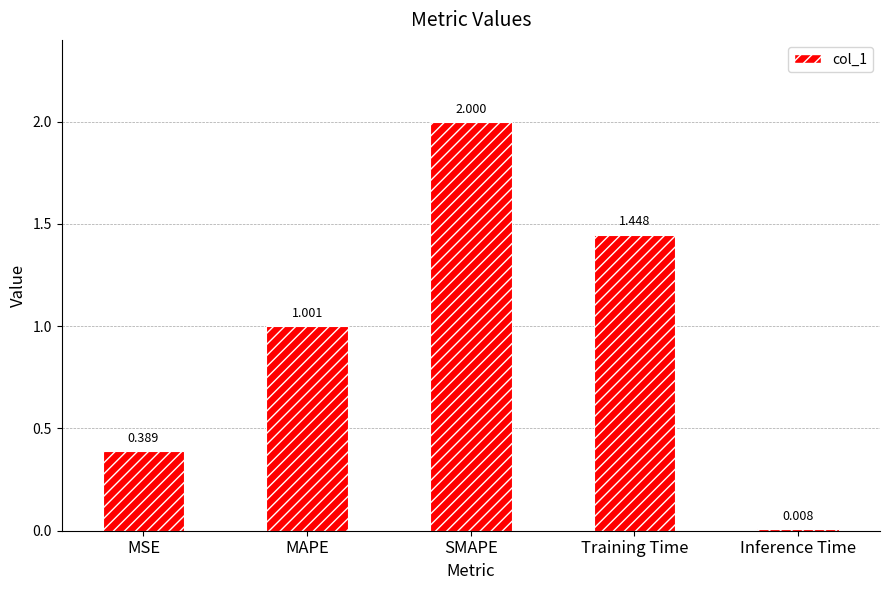

What is the average value?

1.0